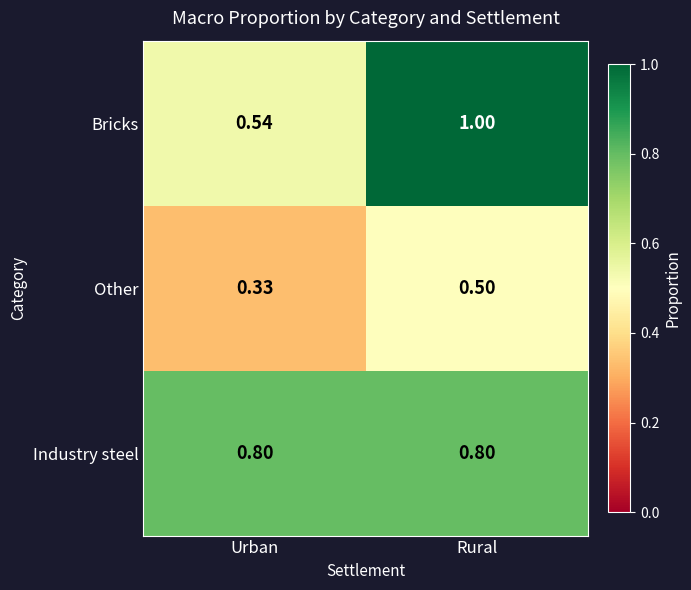

Which label corresponds to the largest value in the chart?

Rural